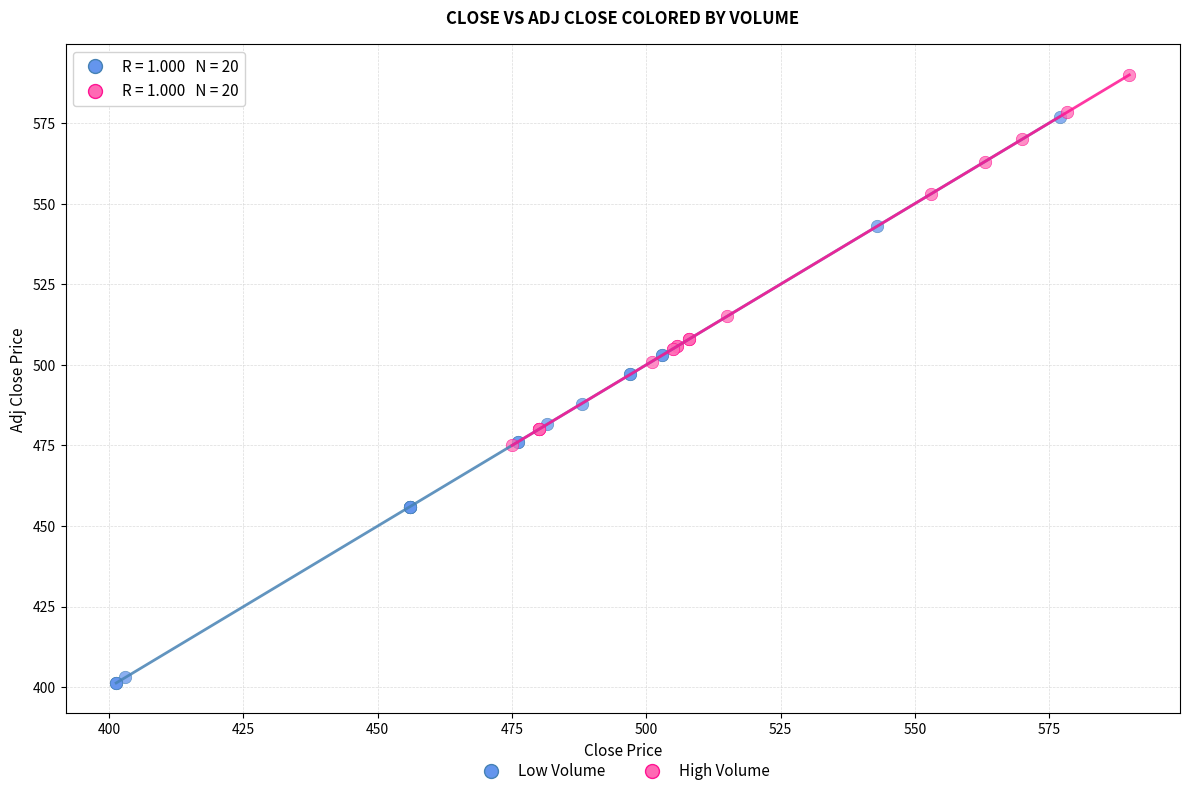

Which series has the largest Y range (max minus min)?

Low Volume